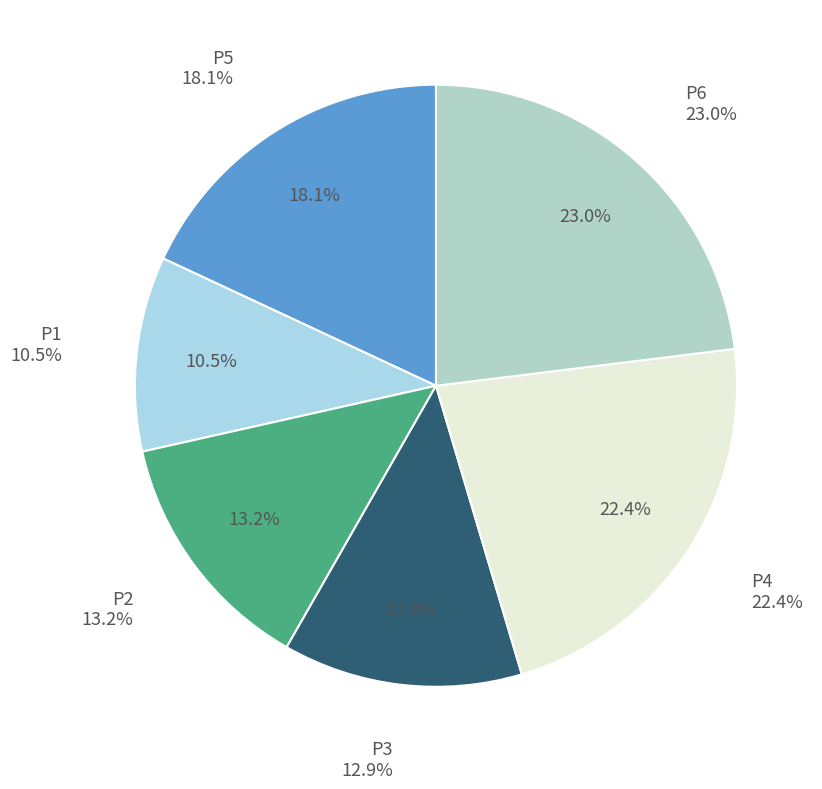

Count the number of slices in the pie.

6